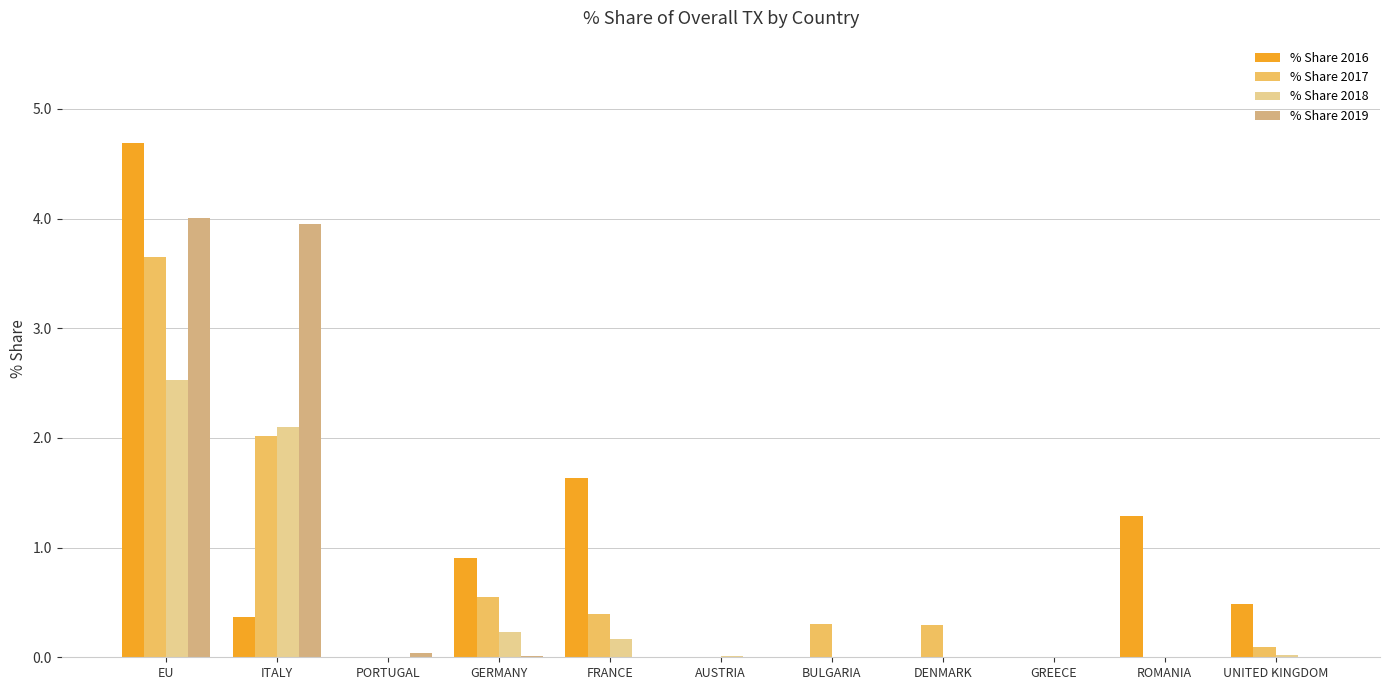

How many data points does each series have?

11